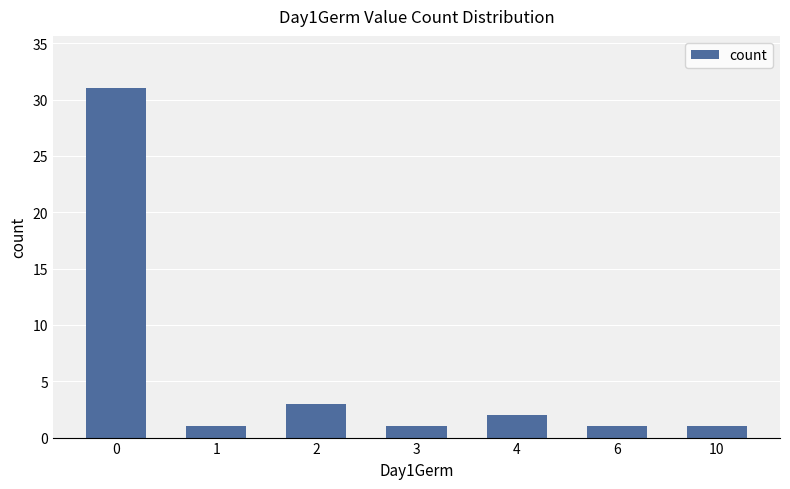

What is the change in value from 4 to 6?

-1